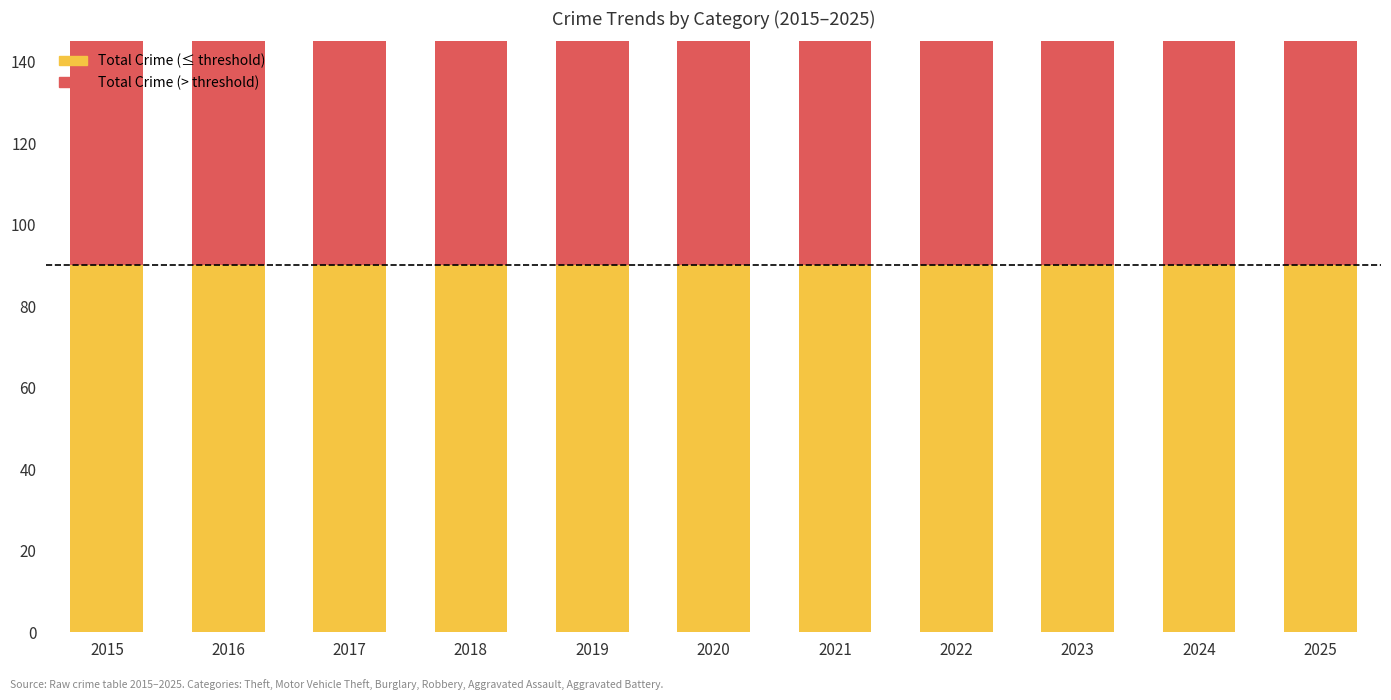

What is the spread (max minus min) of values at 2015?

18